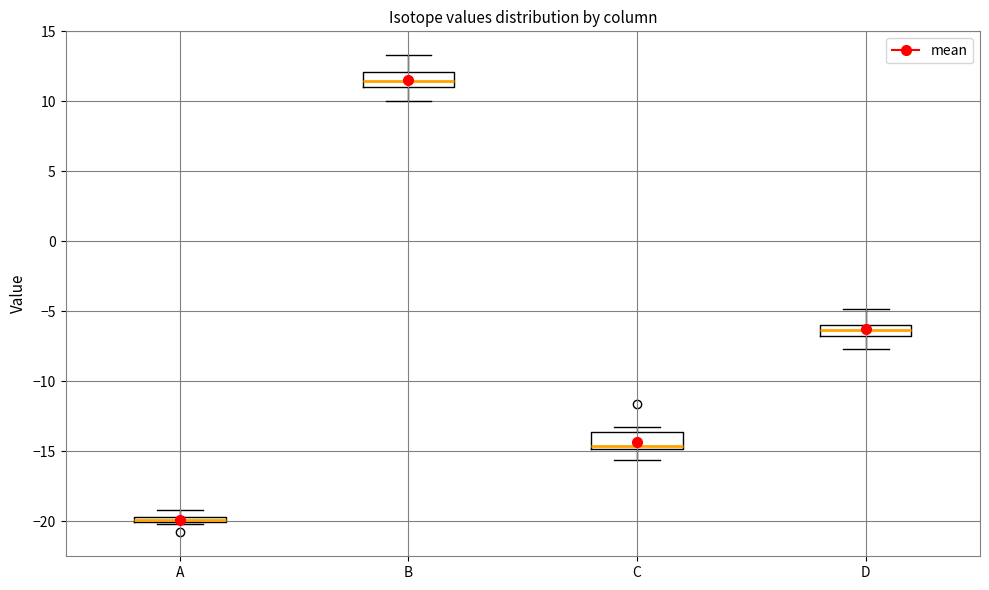

Where is the lower edge of the box for A on the y-axis? The values are not printed on the chart, so give them approximately, as read against the axis.

-20.0